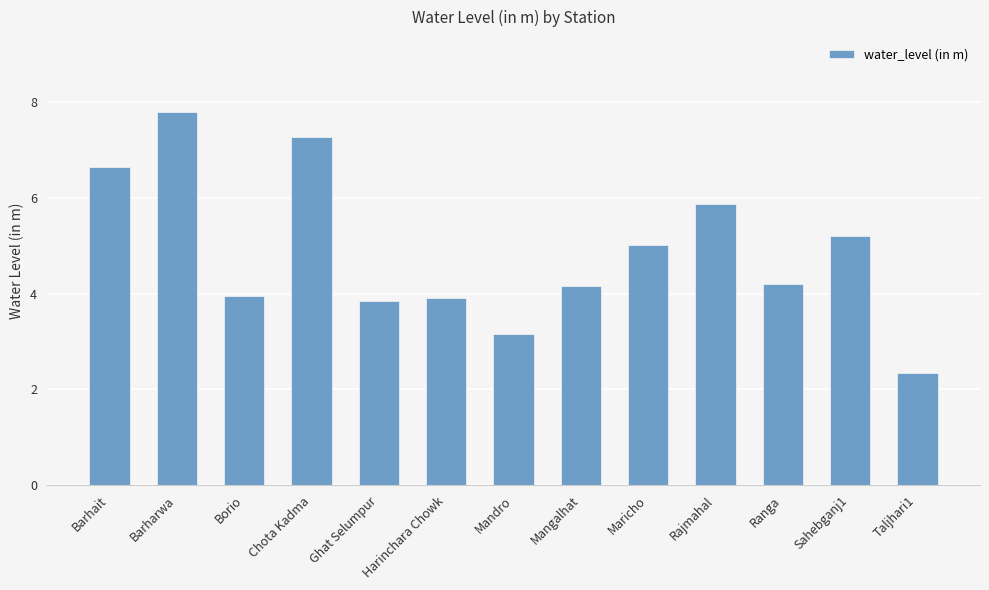

What is the sum of the values at Ghat Selumpur and Sahebganj1?

9.1